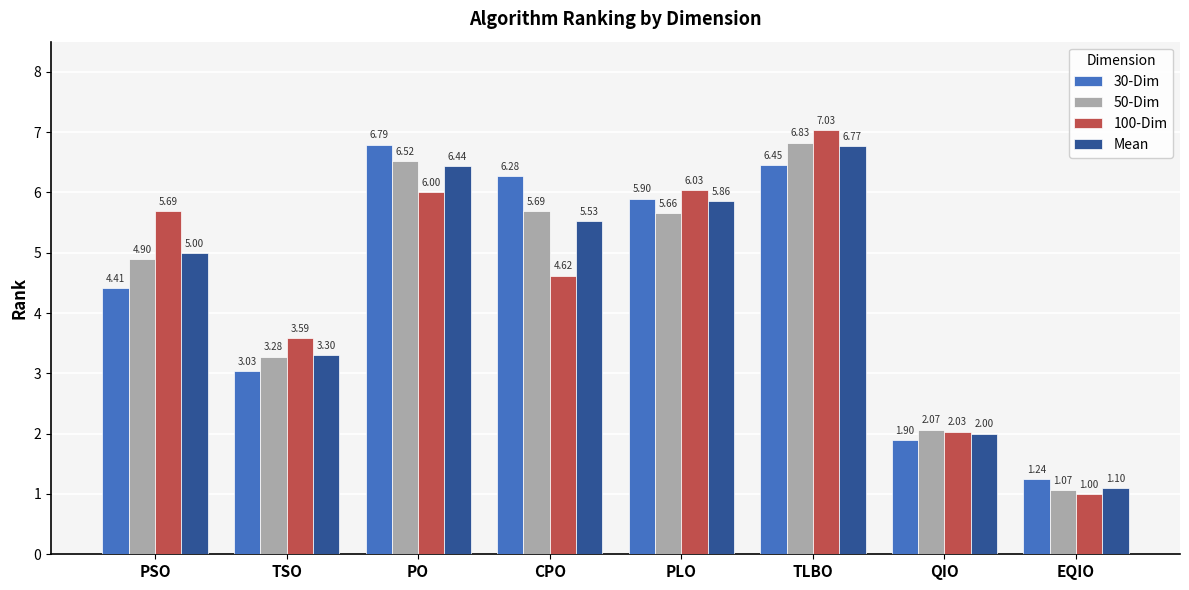

What is the sum of all 100-Dim values?

36.0